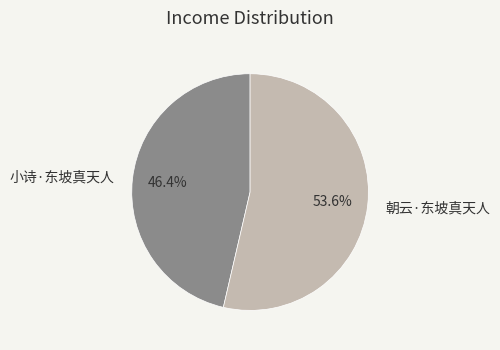

Which slice is the largest?

朝云·东坡真天人